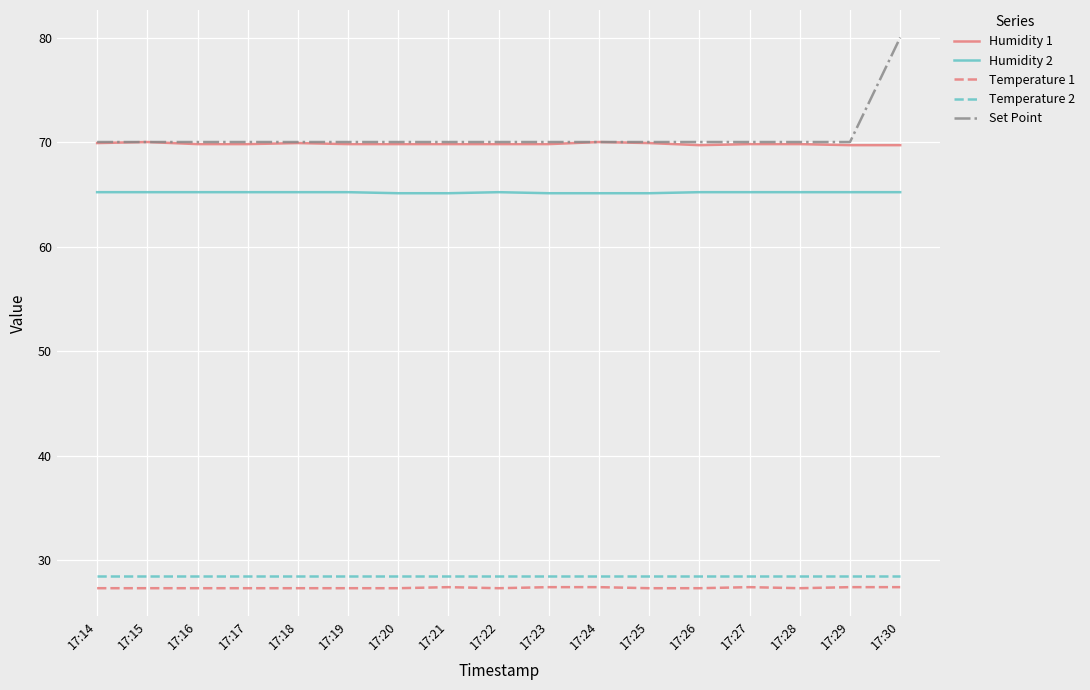

At 17:30, list the series in order from largest to smallest.

Set Point, Humidity 1, Humidity 2, Temperature 2, Temperature 1